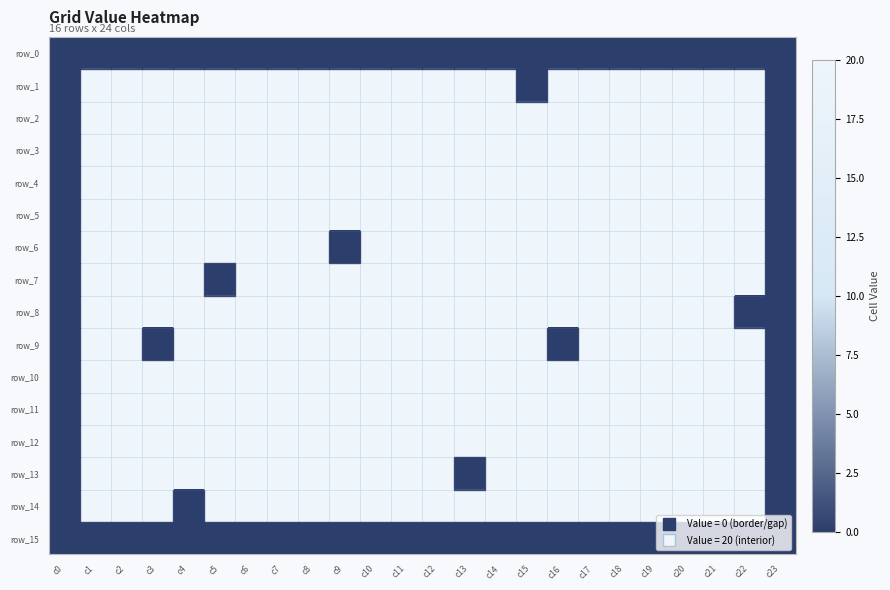

At which category is the sum across all series the highest?

c1